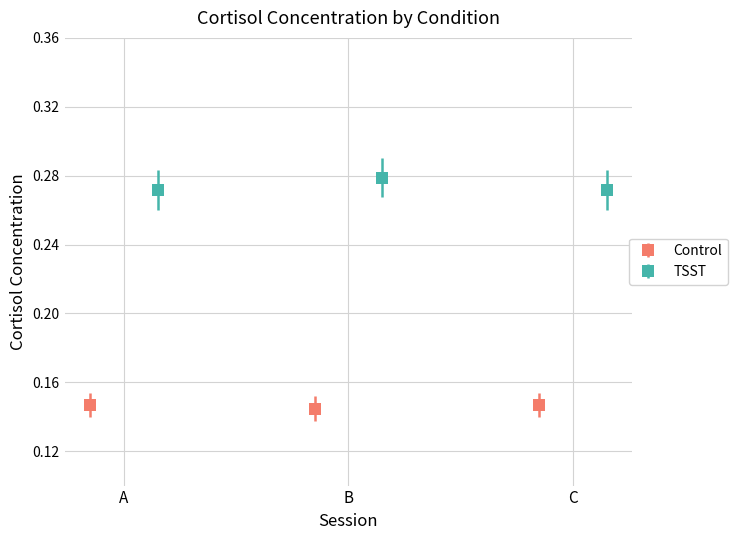

Reading left to right, list all the values displayed in this chart.

Control: 99322945=0.1	99341249=0.1	99351941=0.1
TSST: 99322945=0.3	99341249=0.3	99351941=0.3